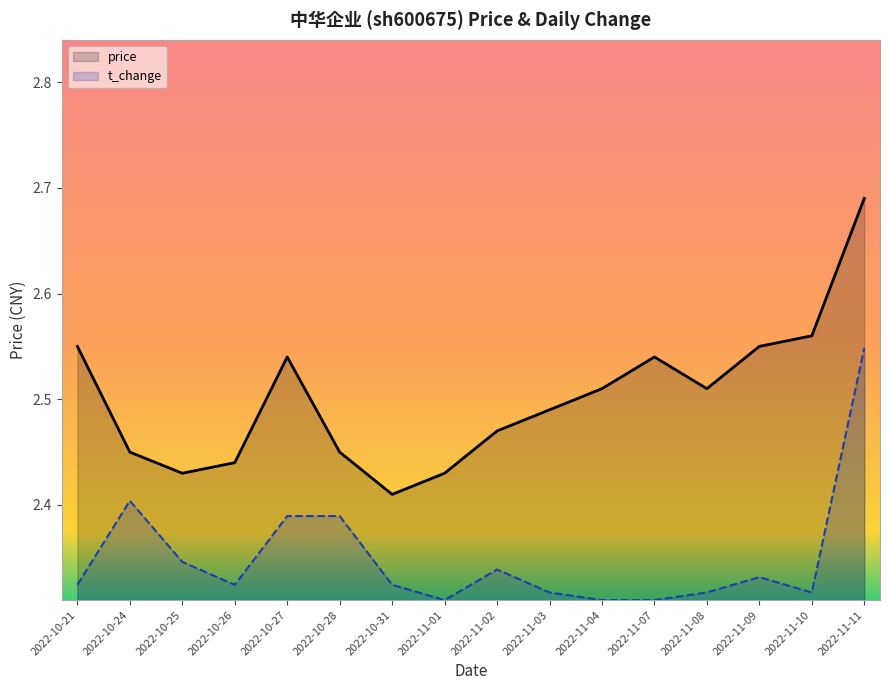

What is the minimum value for price?

2.4